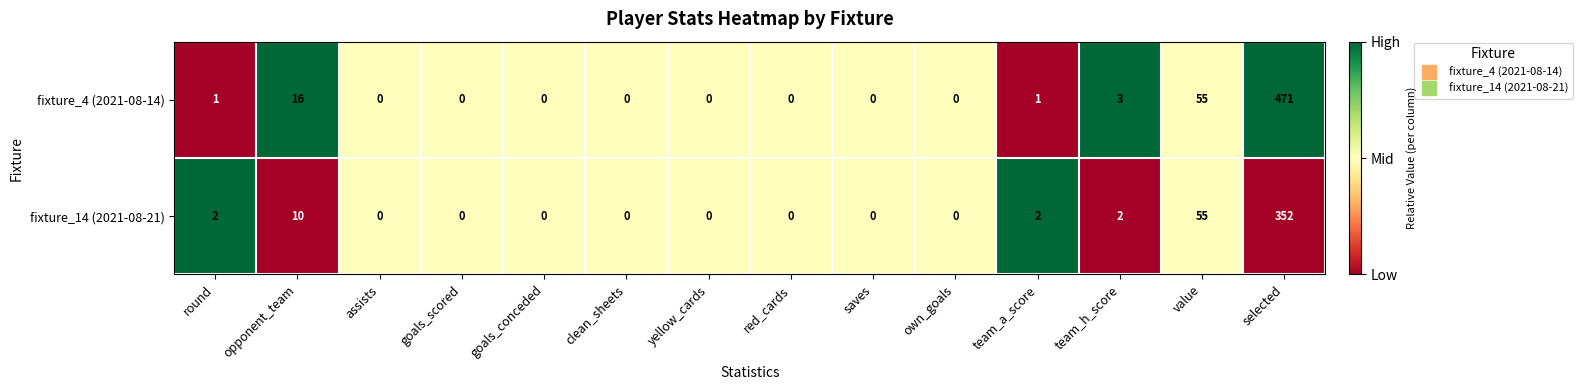

How many values in the fixture_4 (2021-08-14) series exceed 0?

6